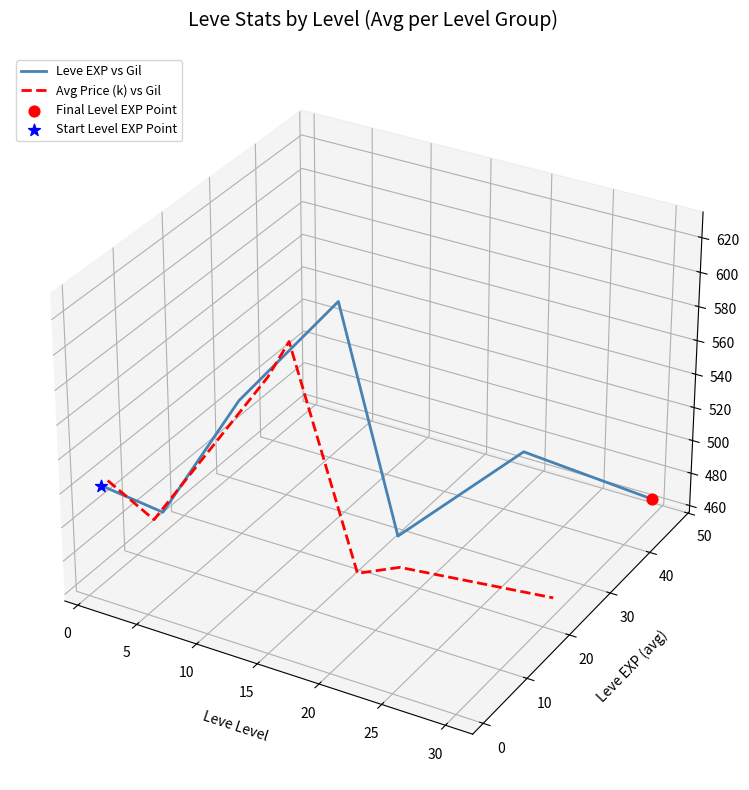

Which series contains the highest Y value?

Leve EXP vs Gil